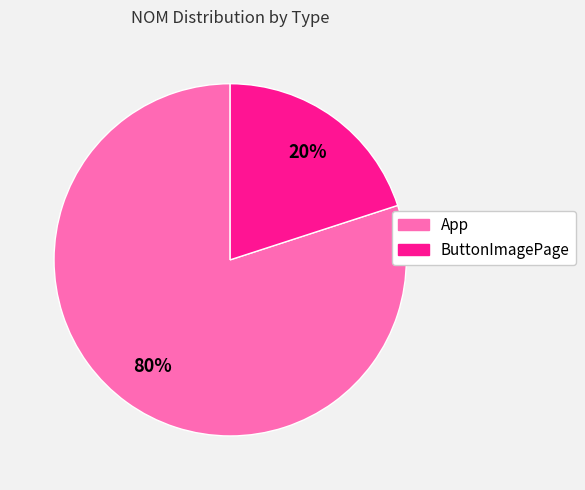

Which category has the smallest portion of the pie?

ButtonImagePage